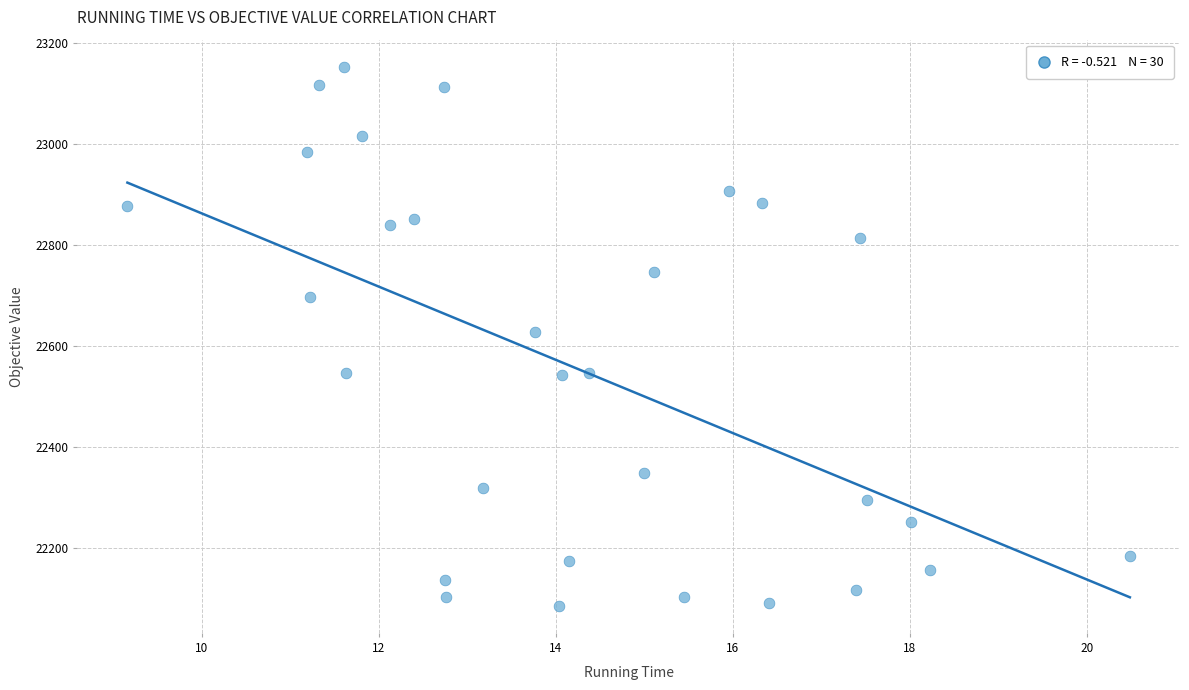

What is the range of Y values (max minus min)?

1067.2